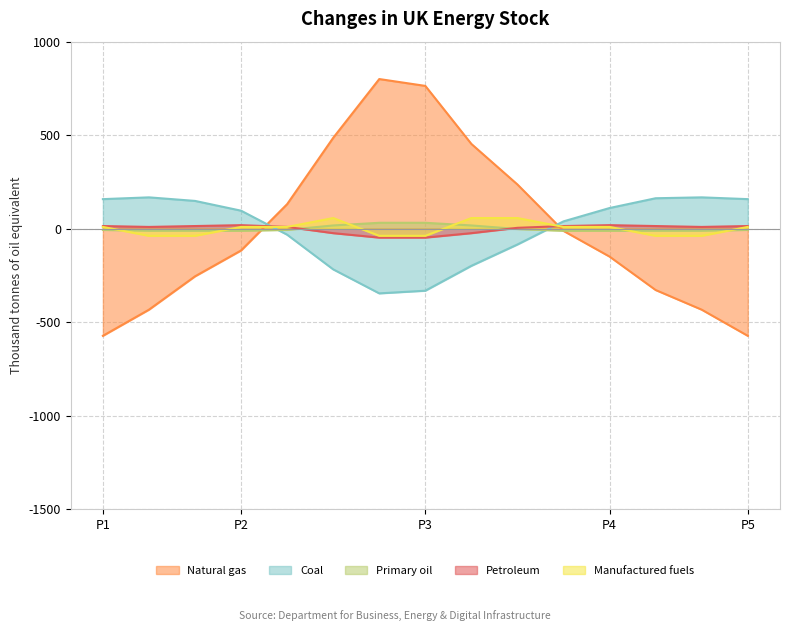

Count the number of data series in this chart.

5